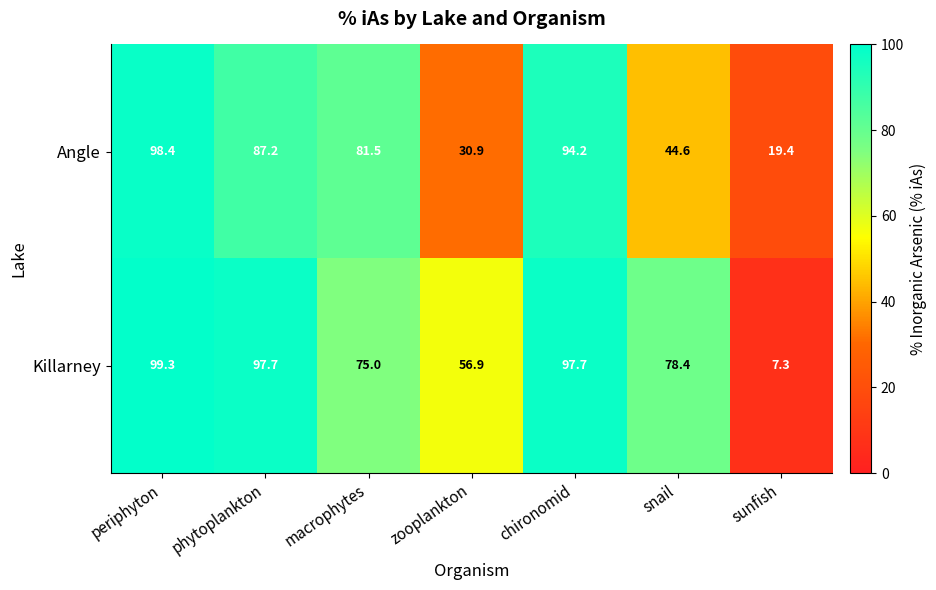

True or false: Angle has a value of 94.2 at chironomid.

True